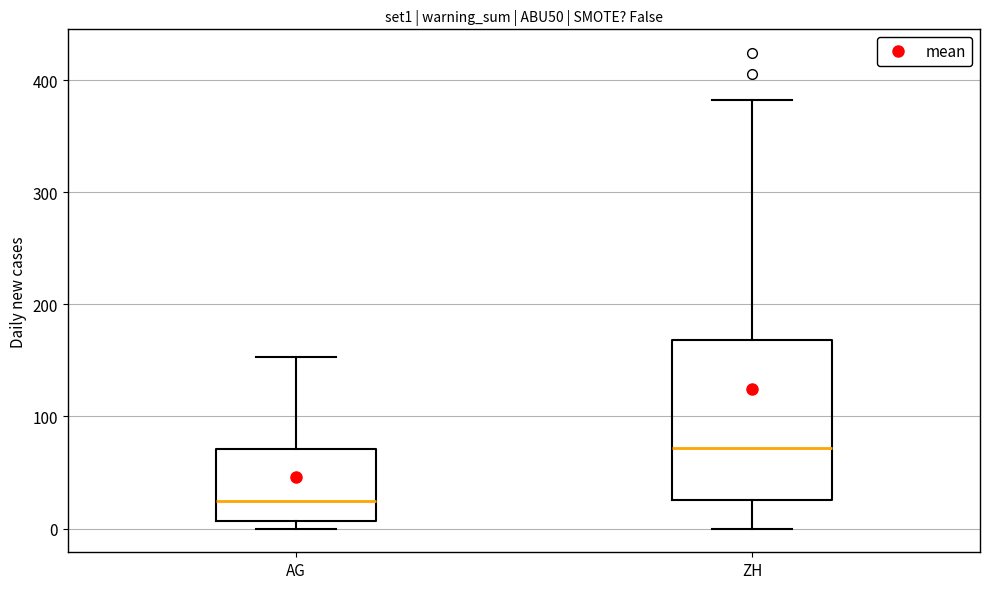

Reading left to right, read every box against the y-axis: the position of its median line, the range the box covers, and the ends of its whiskers. The values are not printed on the chart, so give them approximately, as read against the axis.

AG: median 20, box 10 to 70, whiskers 0 to 150
ZH: median 70, box 30 to 170, whiskers 0 to 380